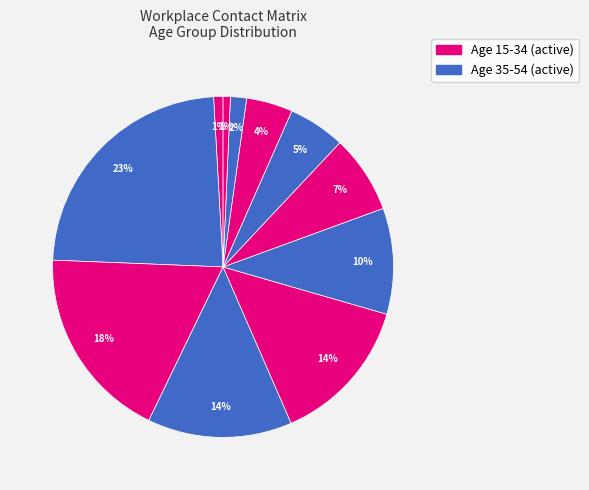

Is there any slice that represents more than half of the pie?

No